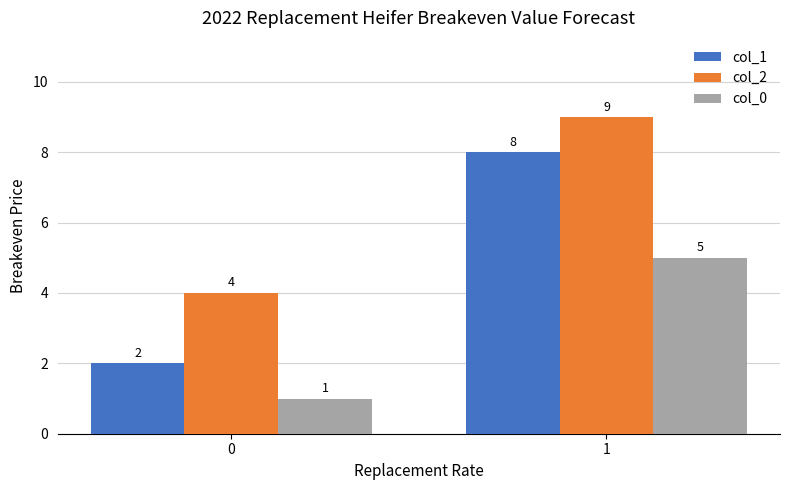

Reading left to right, list all the values displayed in this chart.

col_1: 0=2	1=8
col_2: 0=4	1=9
col_0: 0=1	1=5